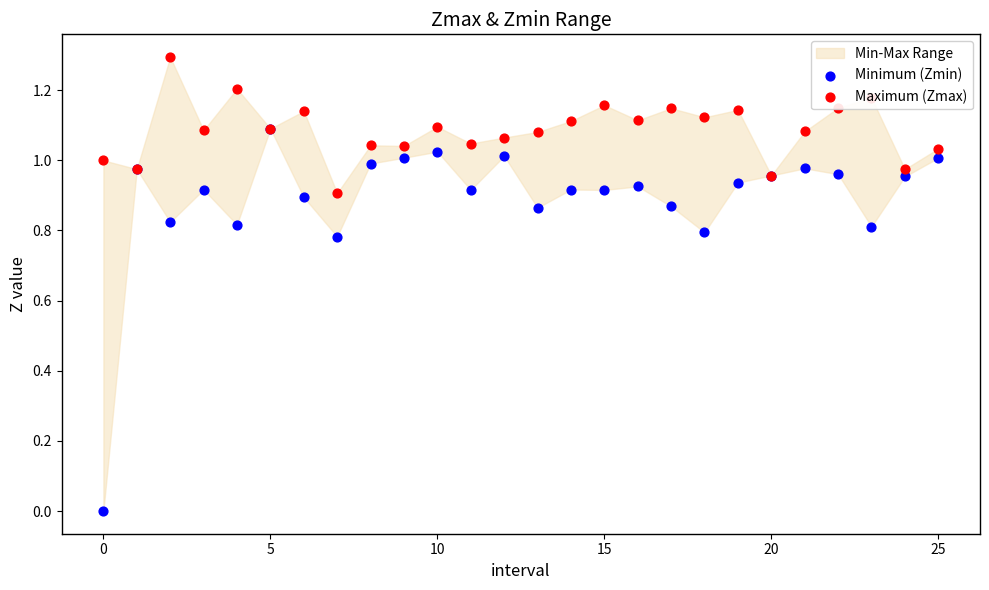

What are all the series names shown in the legend?

Minimum (Zmin), Maximum (Zmax)